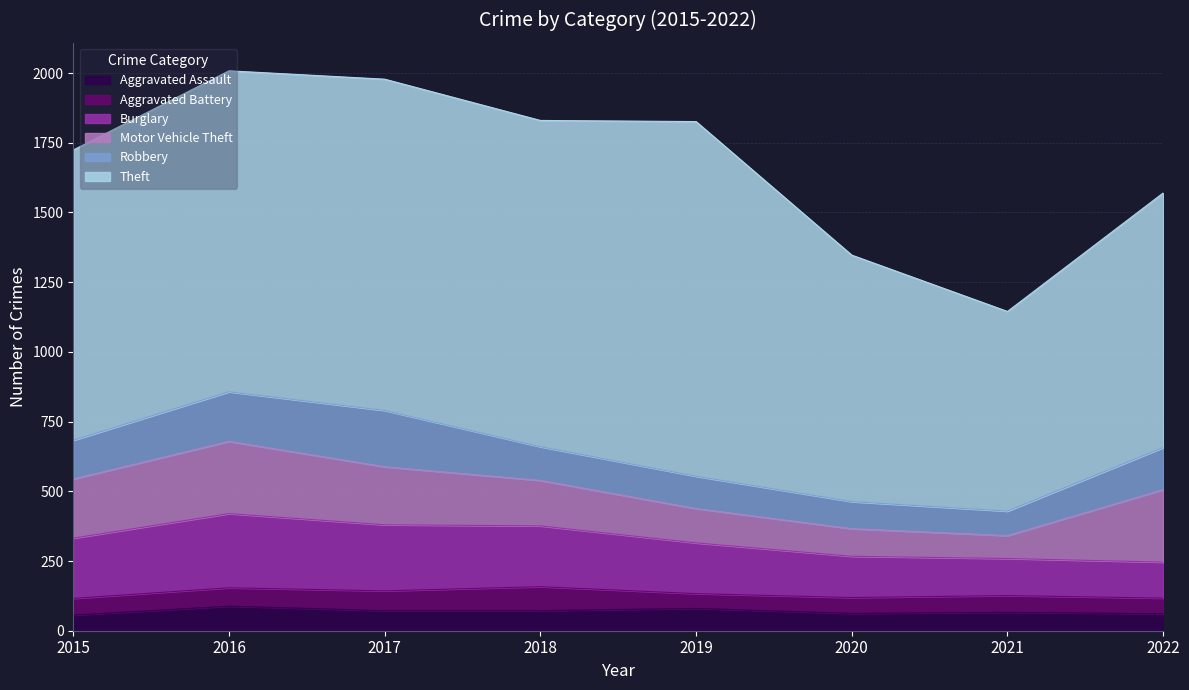

True or false: Burglary and Theft intersect in this chart.

False